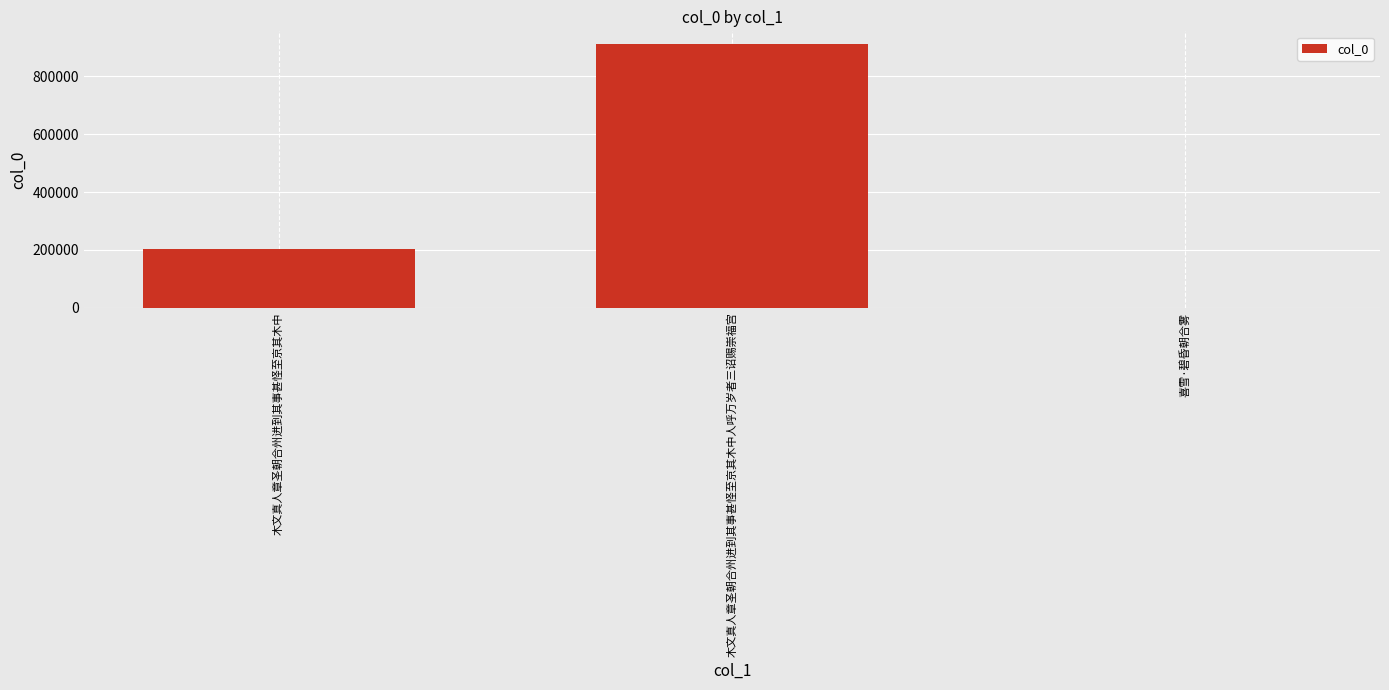

What is the approximate value at 木文真人章圣朝合州进到其事甚怪至京其木中, to the nearest 10?

202150